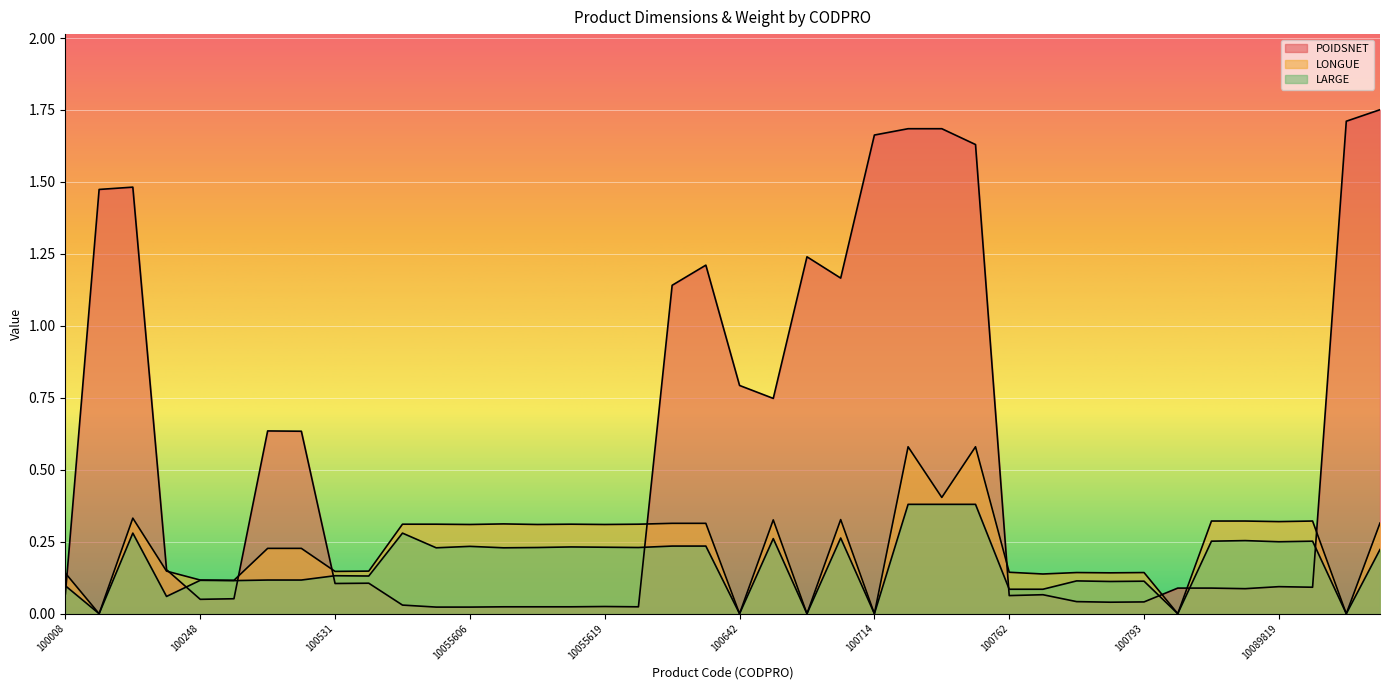

True or false: POIDSNET has a value of 2.6 at 10001102.

False